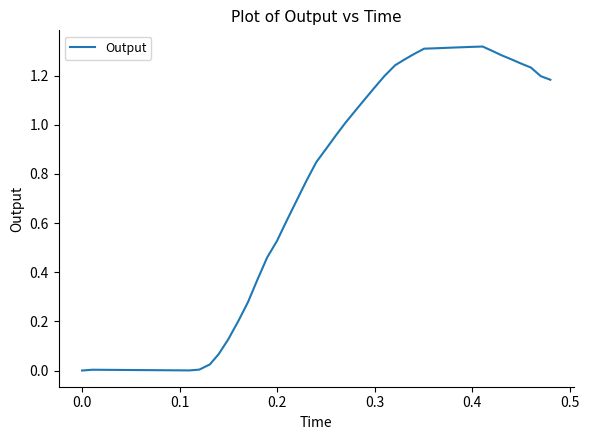

What is the sum of all values?

34.1